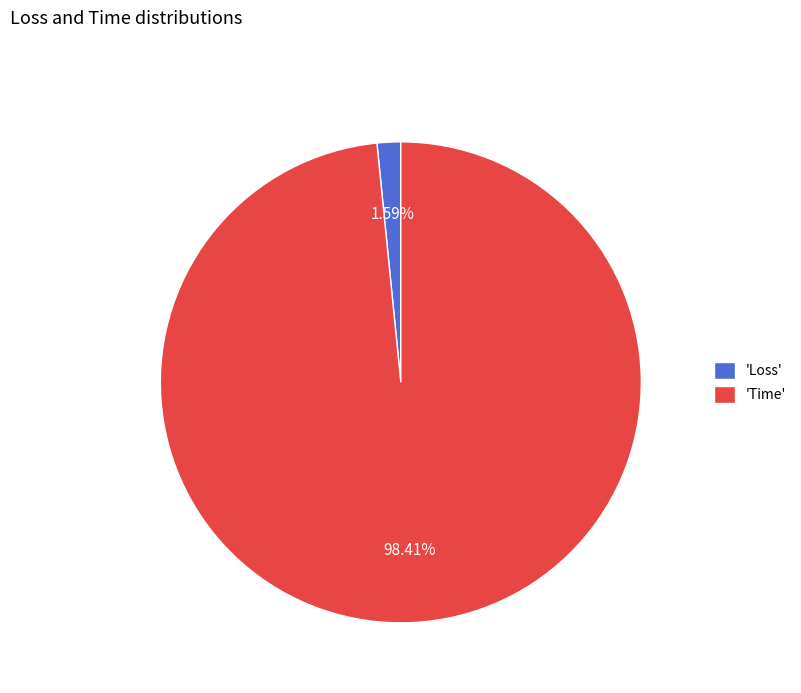

Is there any slice that represents more than half of the pie?

Yes